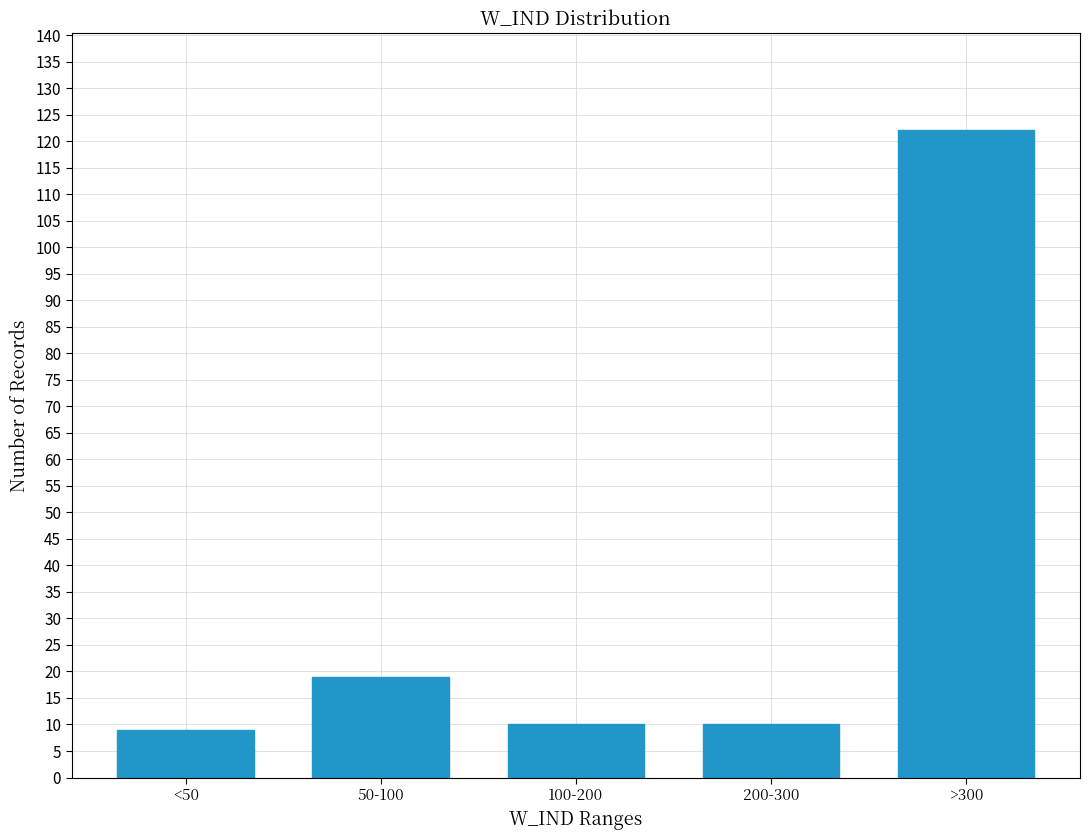

Reading left to right, extract all data points from this chart.

<50=9	50-100=19	100-200=10	200-300=10	>300=122